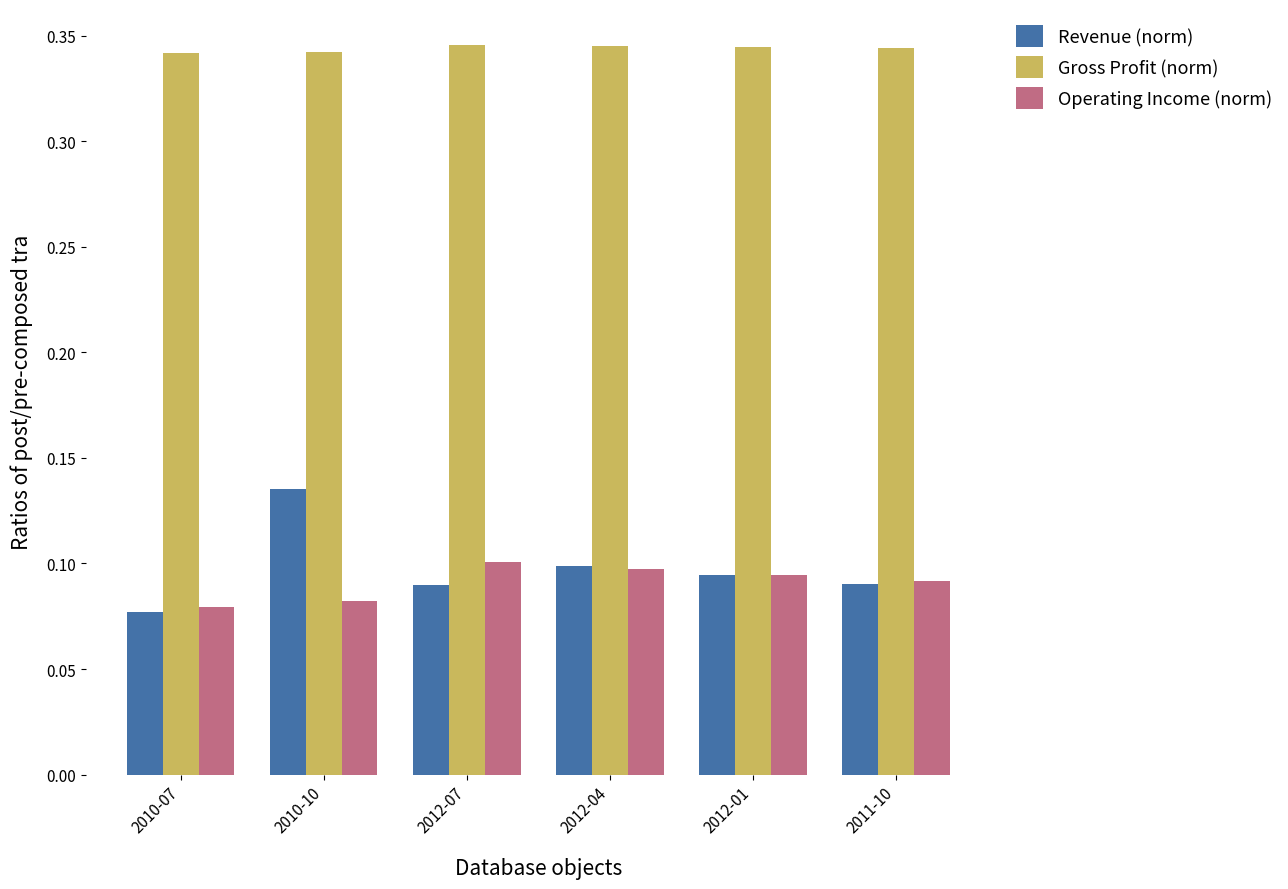

What is the sum of the Revenue (norm) values at 2012-01 and 2011-10?

0.2